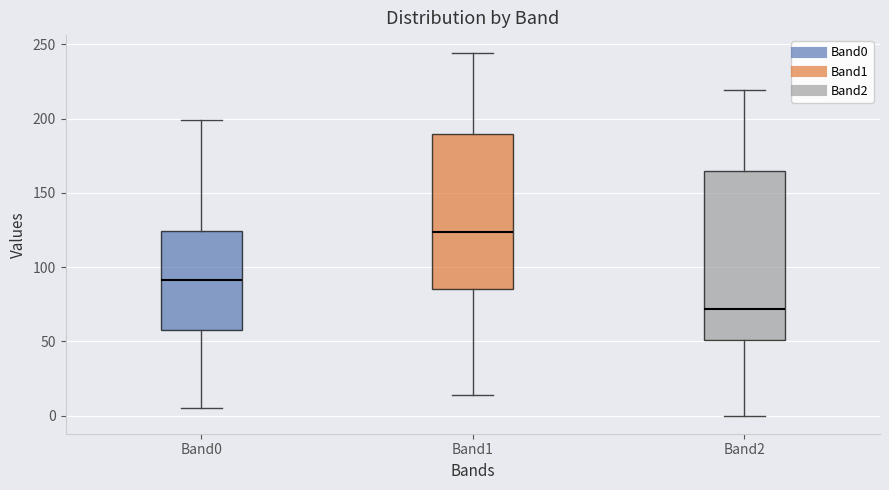

Reading left to right, transcribe this box plot: for each box, give where its median line is, the range the box spans, and where its two whiskers end, as read against the y-axis. The values are not printed on the chart, so give them approximately, as read against the axis.

Band0: median 90, box 60 to 125, whiskers 5 to 200
Band1: median 125, box 85 to 190, whiskers 15 to 245
Band2: median 70, box 50 to 165, whiskers 0 to 220